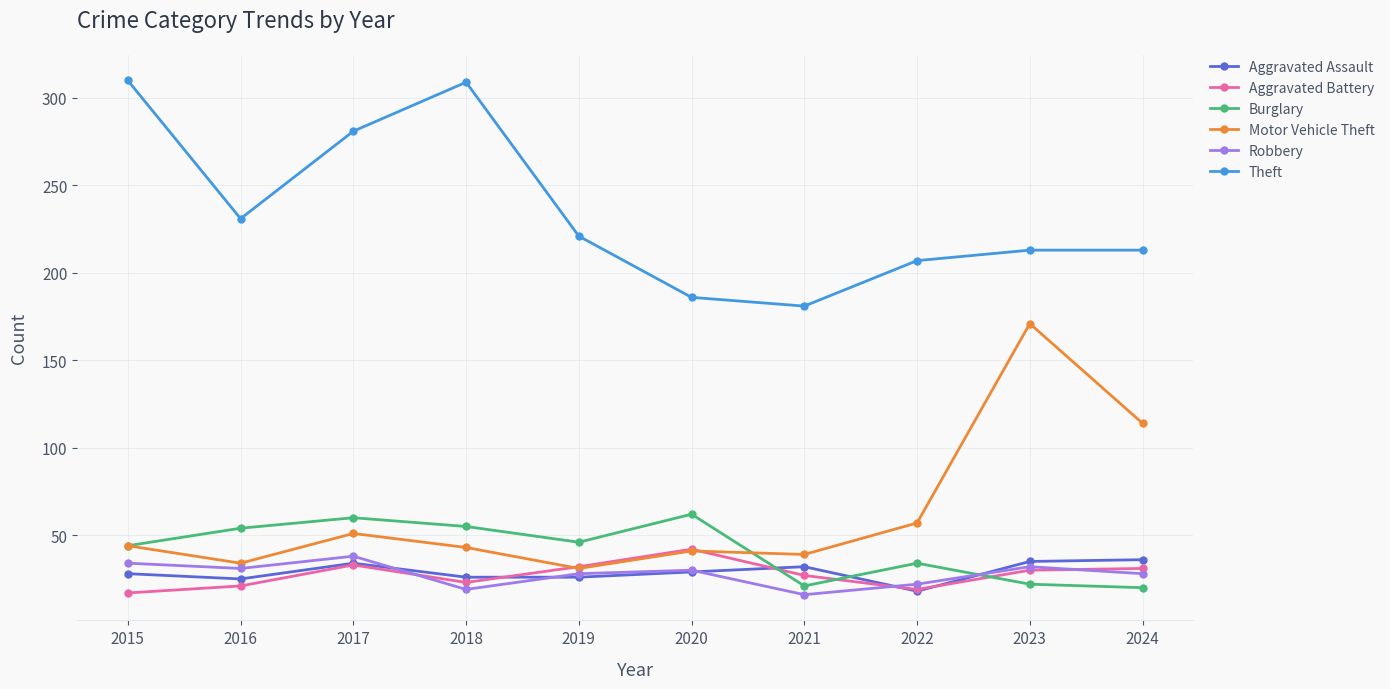

At which label does Robbery first exceed 30?

2015